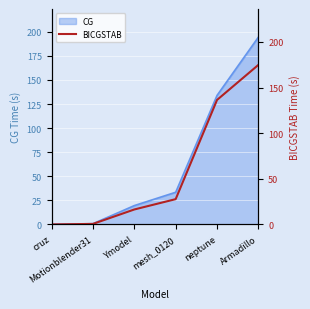

What is the label of the 1st point from the left?

cruz